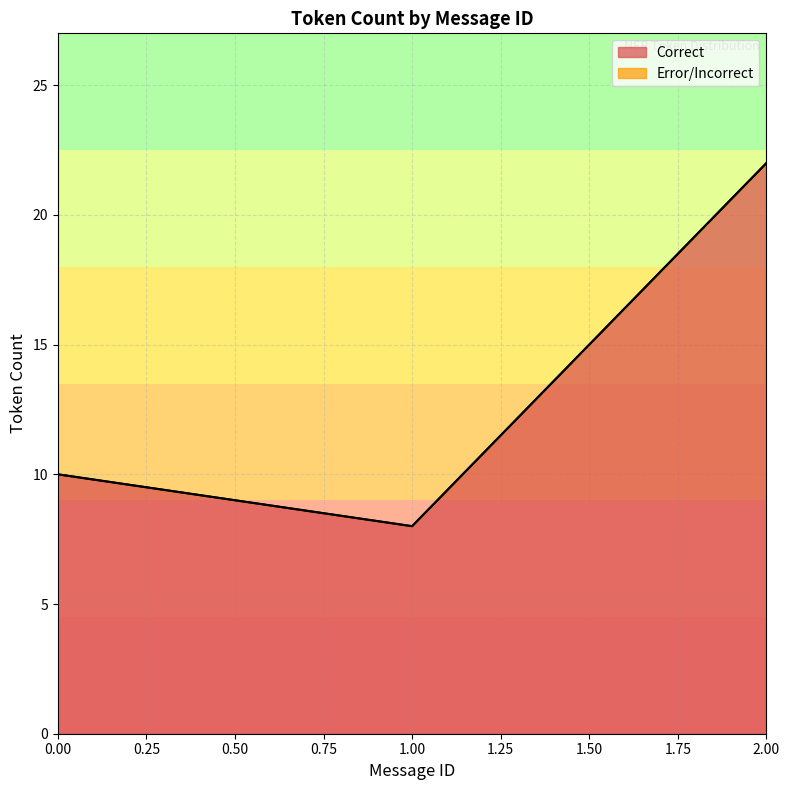

How many positive values does the Error series have?

2